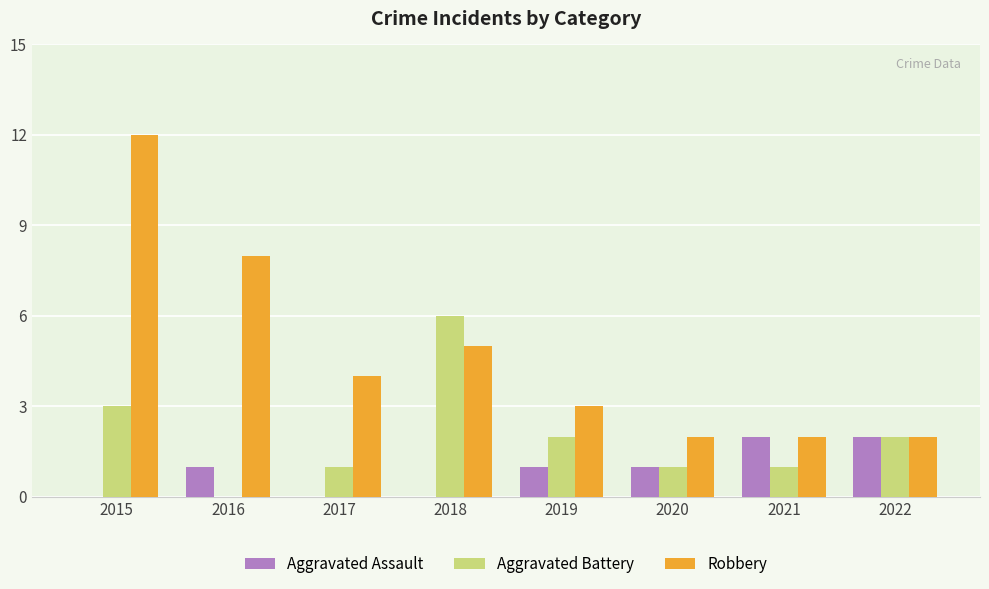

True or false: Robbery has a value of 2 at 2020.

True